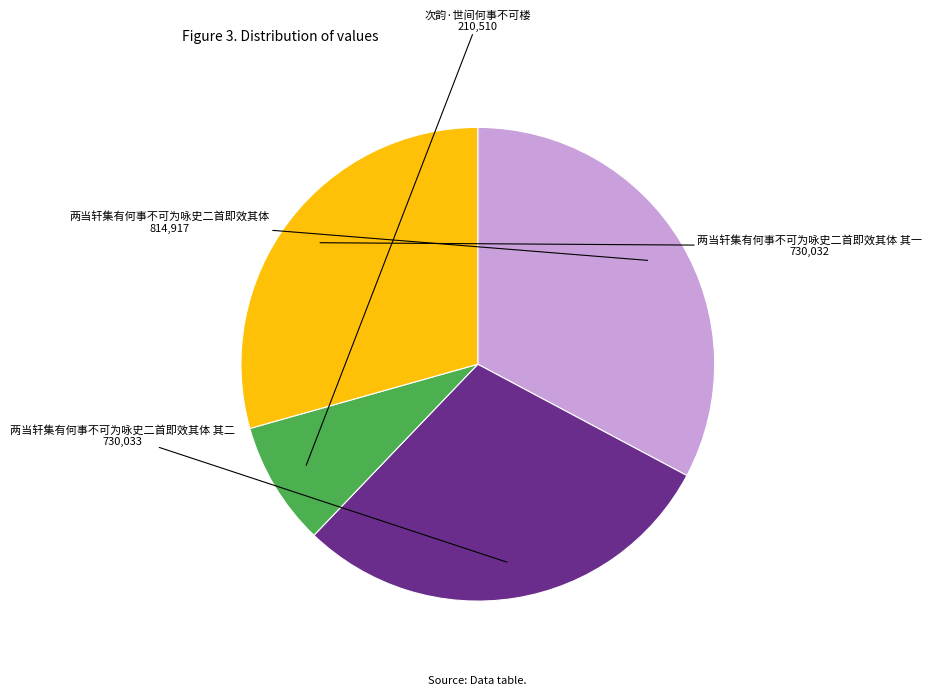

Which slice is the smallest?

次韵·世间何事不可楼